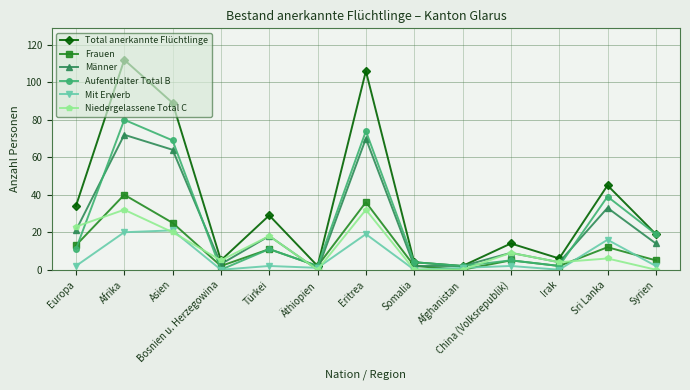

How many times do Niedergelassene Total C and Aufenthalter Total B cross each other?

5